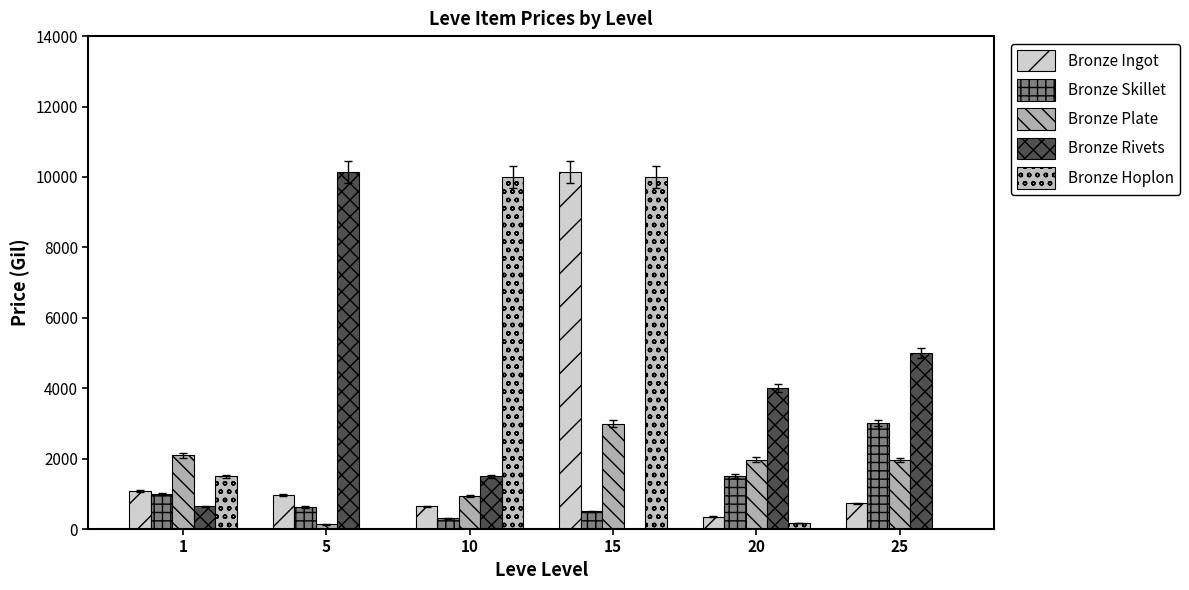

How many data points in Bronze Hoplon are above 1503?

3